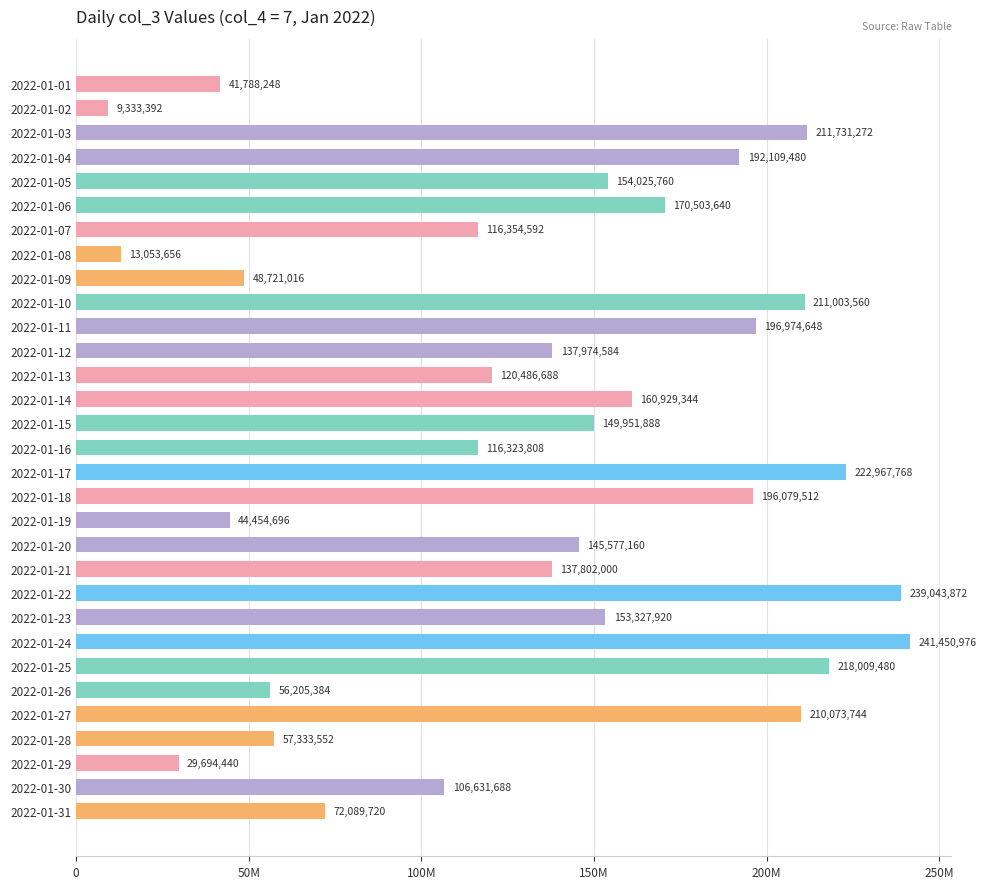

Does the chart contain stacked bars?

No